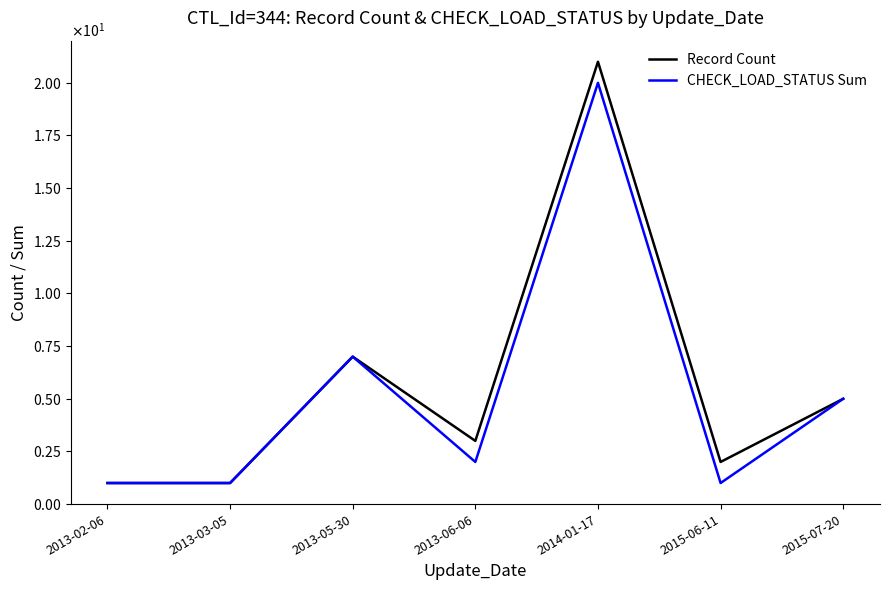

Is this an area chart (filled region under the line)?

No